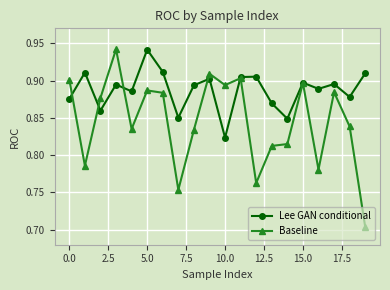

At how many categories does at least one series exceed 0?

20